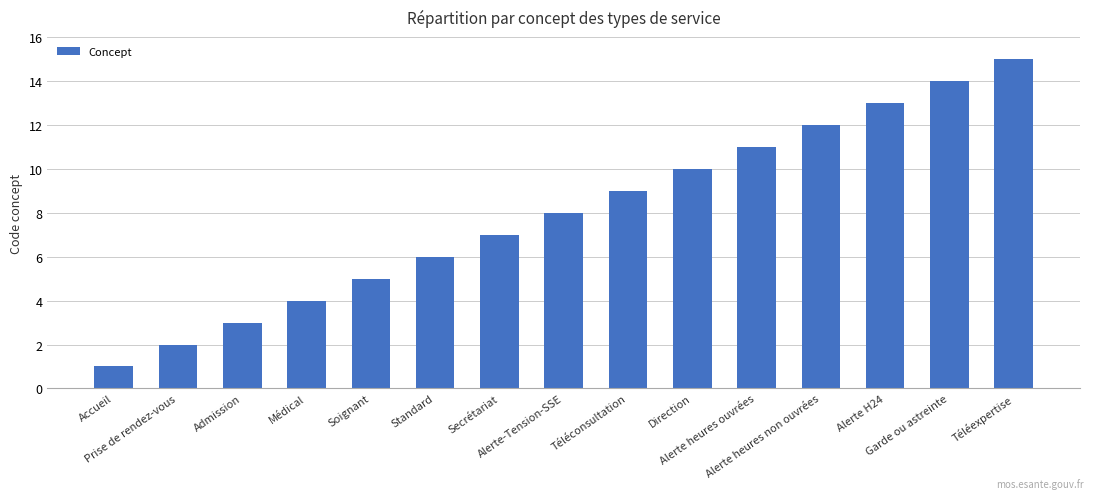

List the labels in order of value, largest first.

Téléexpertise, Garde ou astreinte, Alerte H24, Alerte heures non ouvrées, Alerte heures ouvrées, Direction, Téléconsultation, Alerte-Tension-SSE, Secrétariat, Standard, Soignant, Médical, Admission, Prise de rendez-vous, Accueil